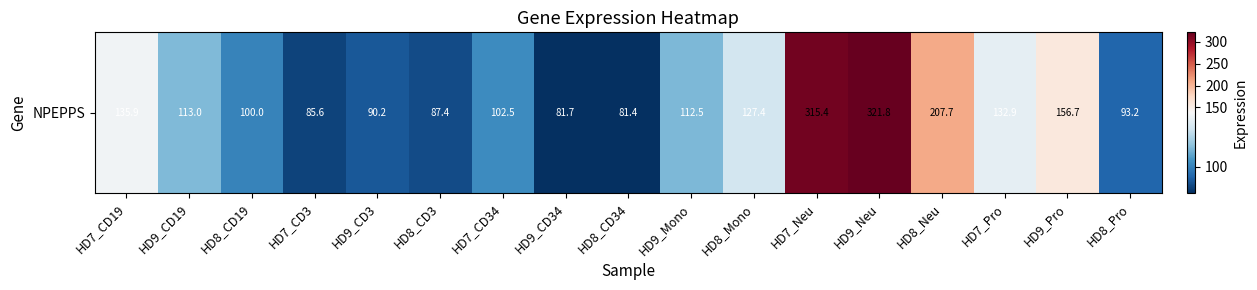

True or false: the data shows 49.7 at HD8_Neu.

False